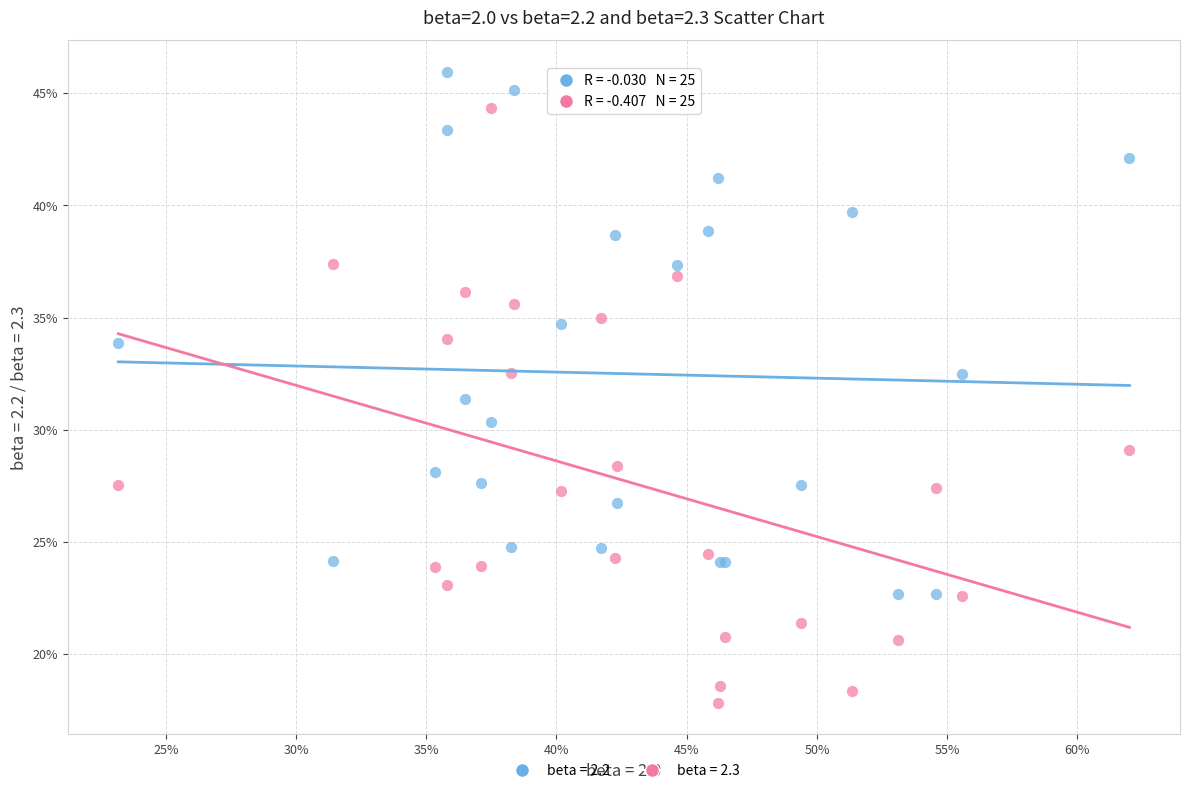

What are all the series names shown in the legend?

beta = 2.2, beta = 2.3